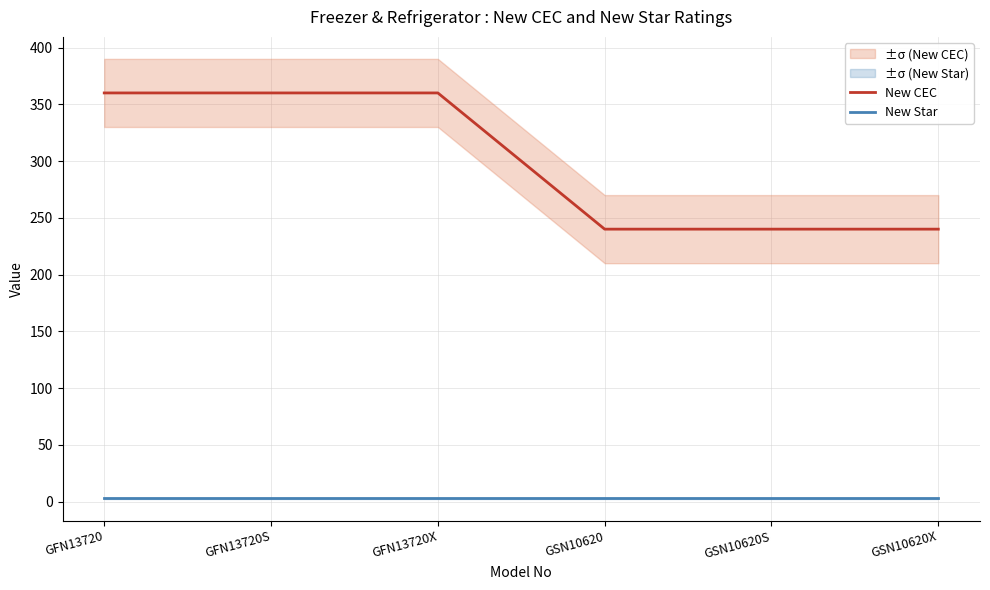

How many New CEC values are between 240 and 360?

6